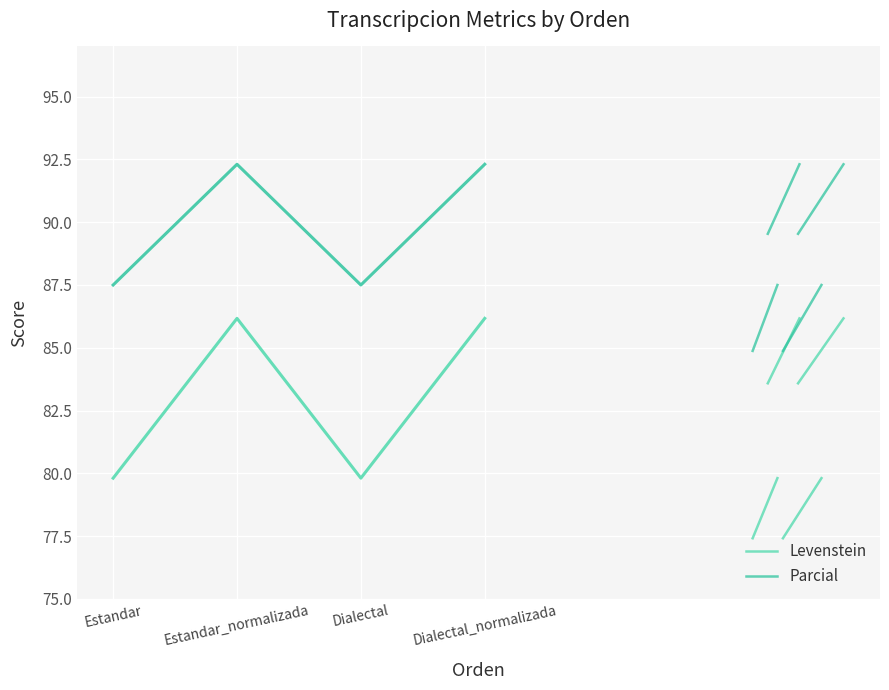

Where does the Levenstein series first go above 86?

Estandar_normalizada